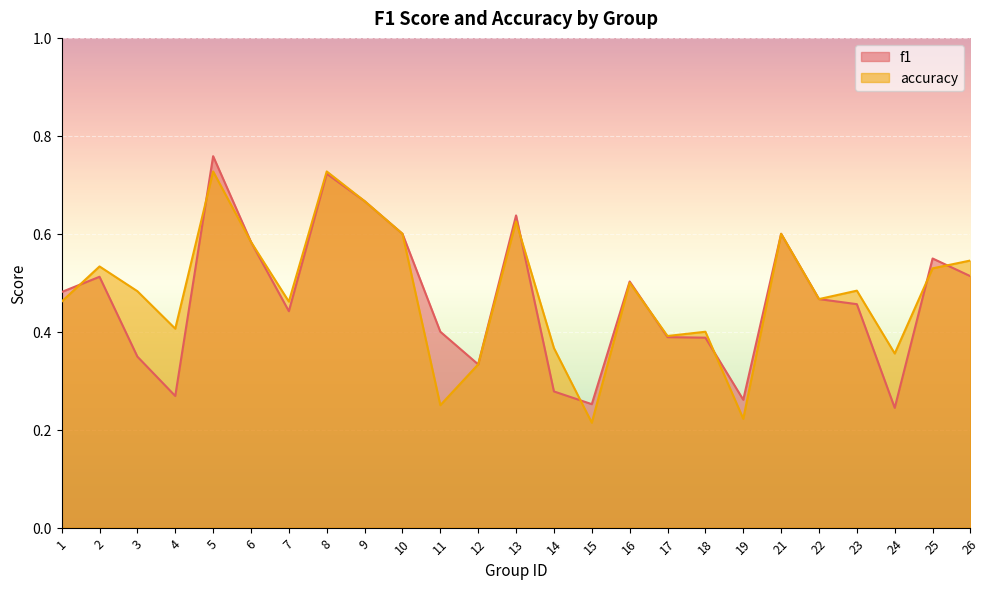

What is the sum of the accuracy values at 21 and 4?

1.0